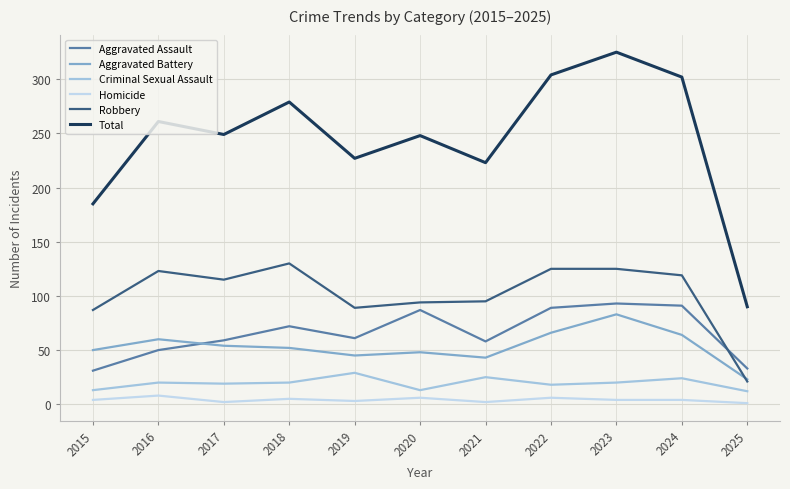

Rank the series at 2018 from highest to lowest value.

Total, Robbery, Aggravated Assault, Aggravated Battery, Criminal Sexual Assault, Homicide